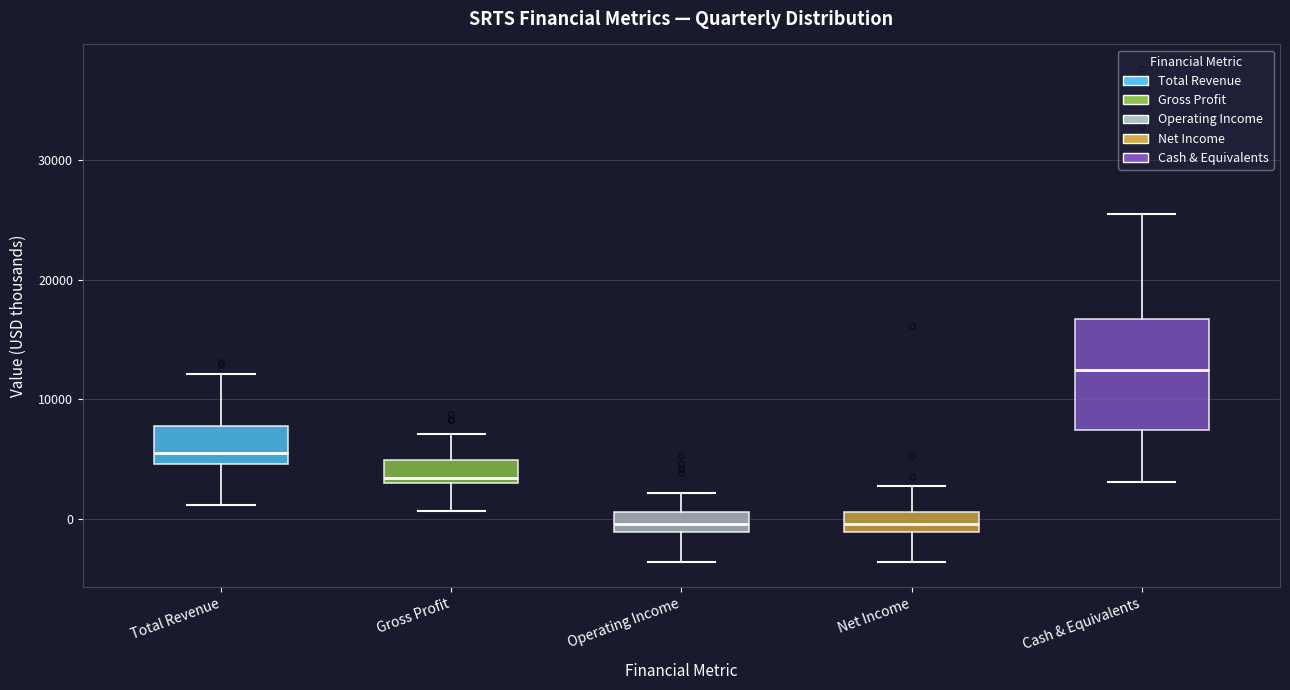

Reading left to right, read every box against the y-axis: the position of its median line, the range the box covers, and the ends of its whiskers. The values are not printed on the chart, so give them approximately, as read against the axis.

Total Revenue: median 6000, box 5000 to 8000, whiskers 1000 to 12000
Gross Profit: median 3000 (just above the box's lower edge), box 3000 to 5000, whiskers 1000 to 7000
Operating Income: median 0, box -1000 to 1000, whiskers -4000 to 2000
Net Income: median 0, box -1000 to 1000, whiskers -4000 to 3000
Cash & Equivalents: median 13000, box 7000 to 17000, whiskers 3000 to 26000